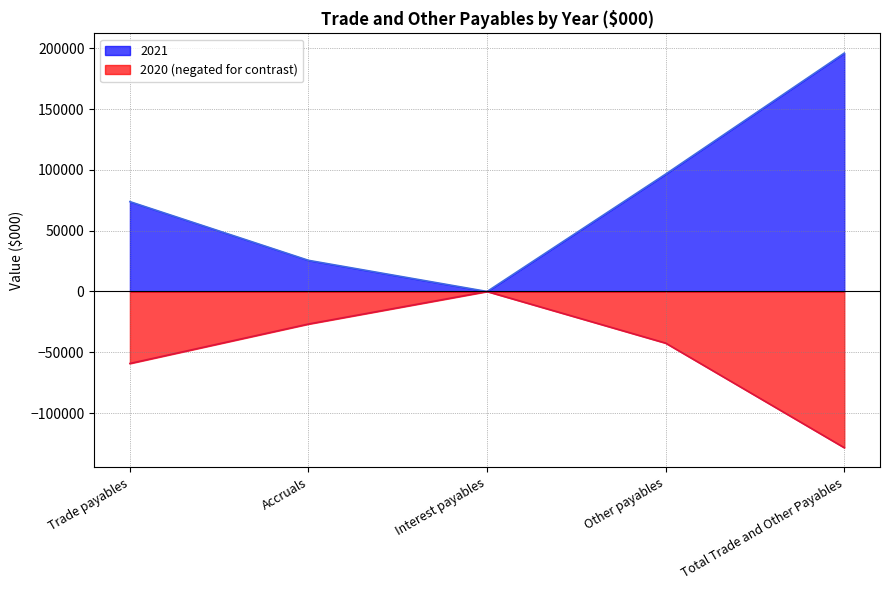

Count the 2021 values in the range 25623 to 96610.

3